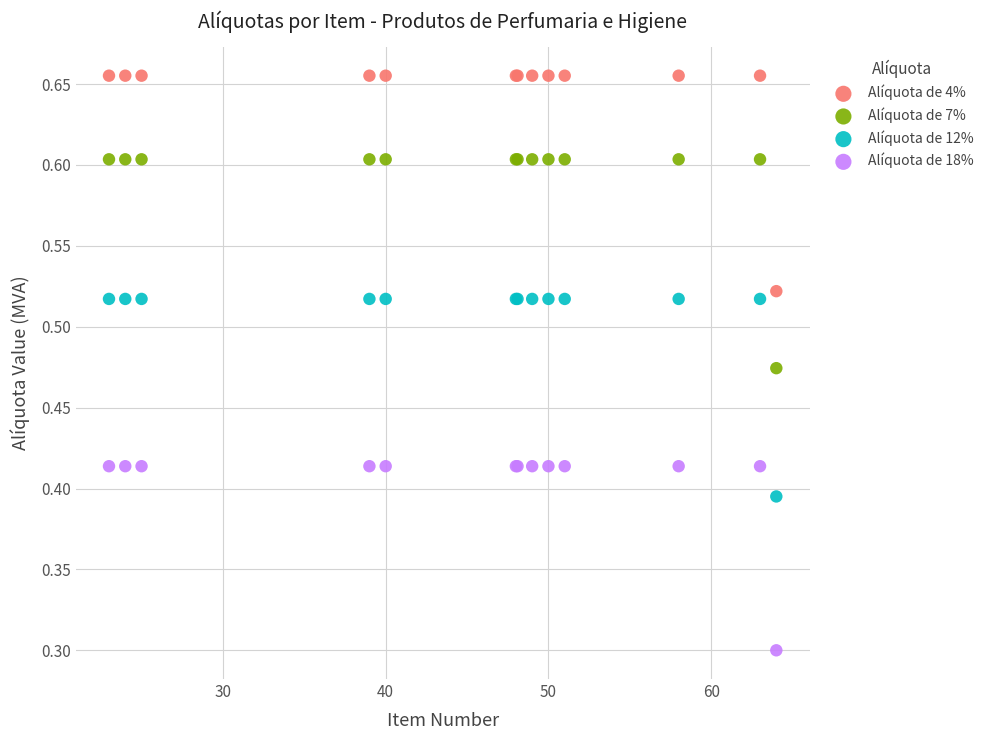

Which series contains the lowest Y value?

Alíquota de 18%